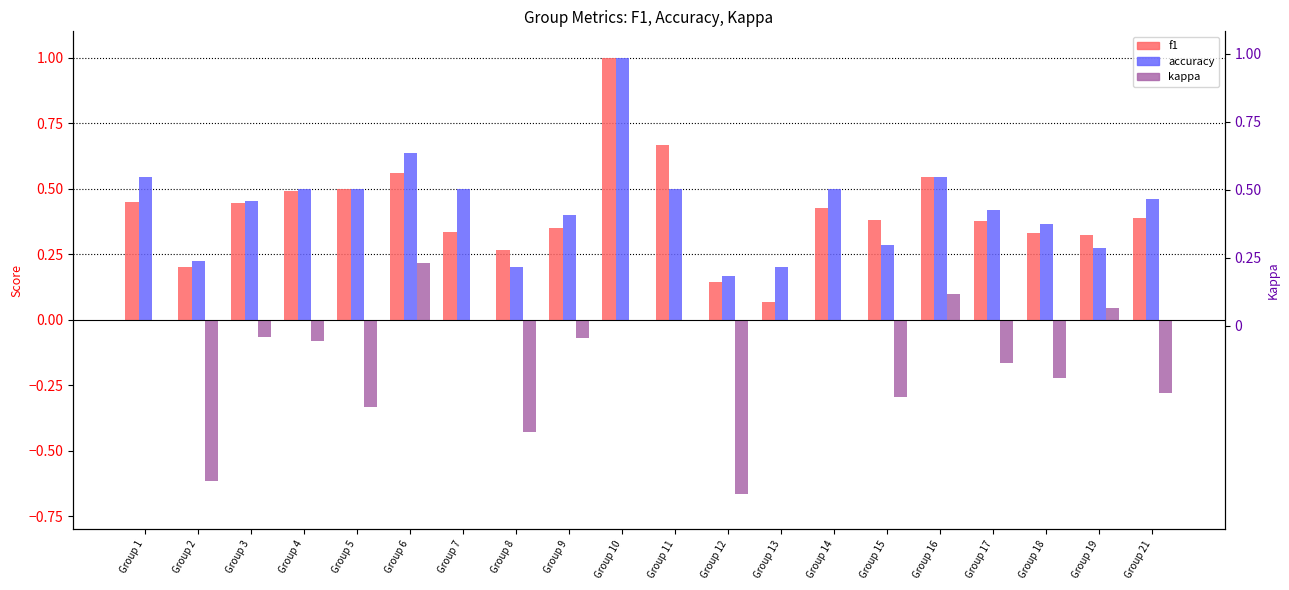

Where is accuracy nearest to the value 0?

Group 12